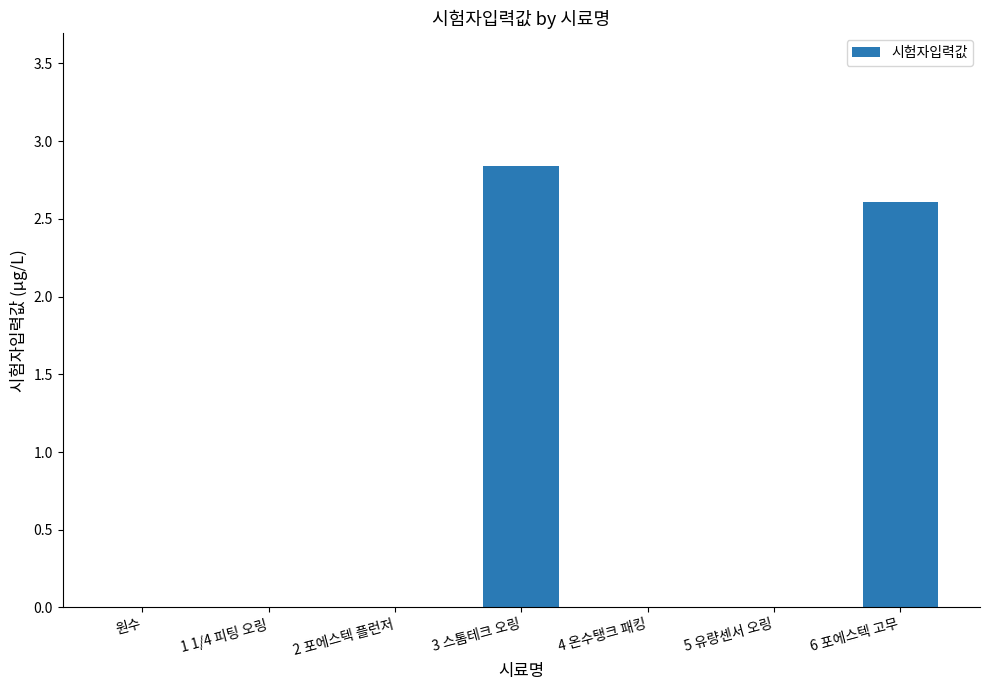

The chart shows a value of -1.6 at 원수. True or false?

False